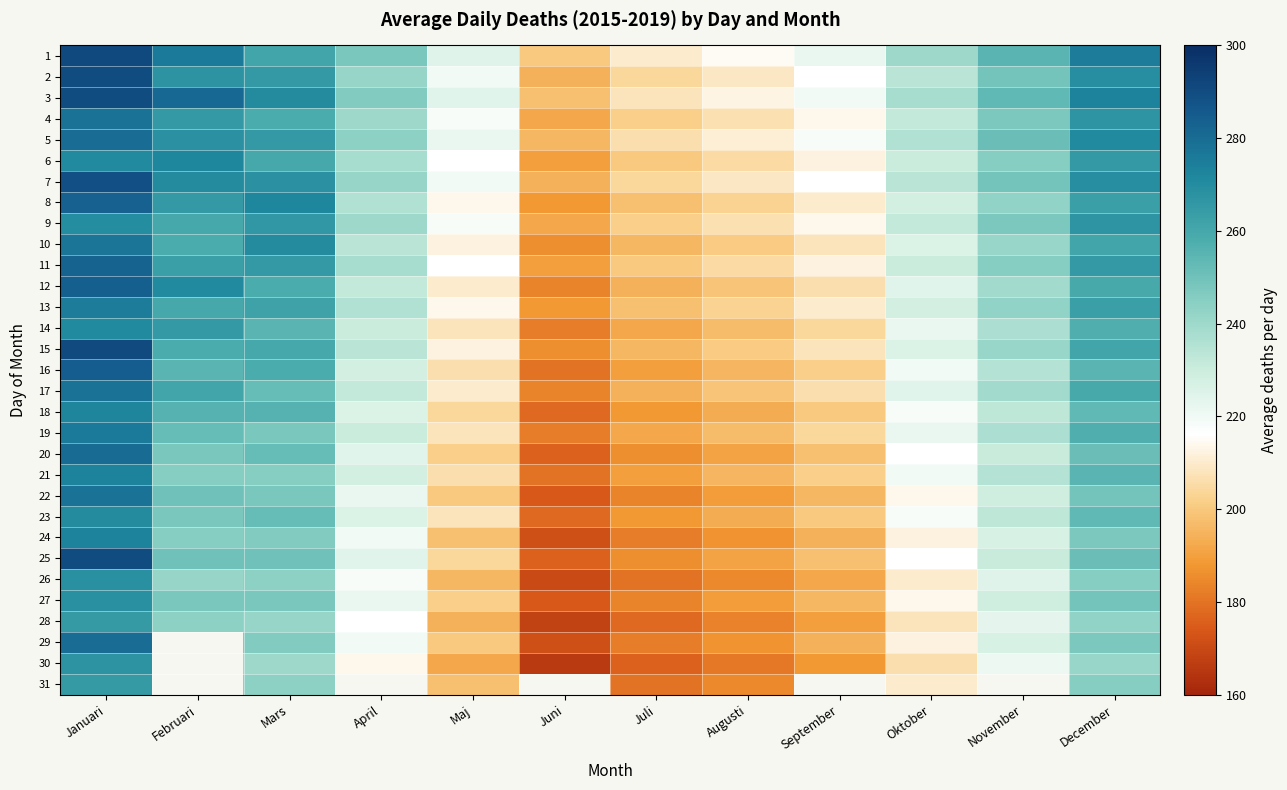

At which category is the sum across all series the highest?

Januari